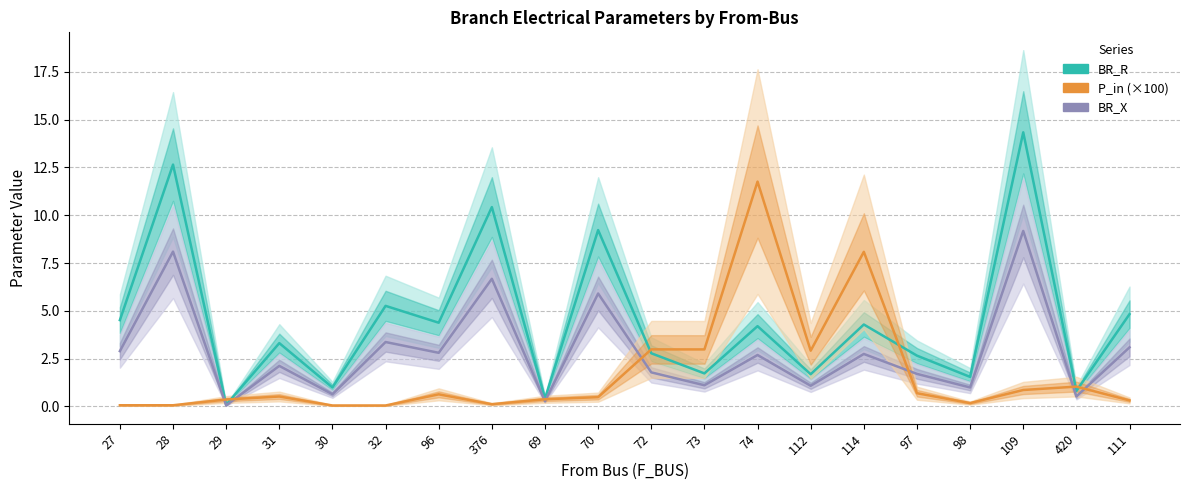

Read the BR_X value at 98.

1.0